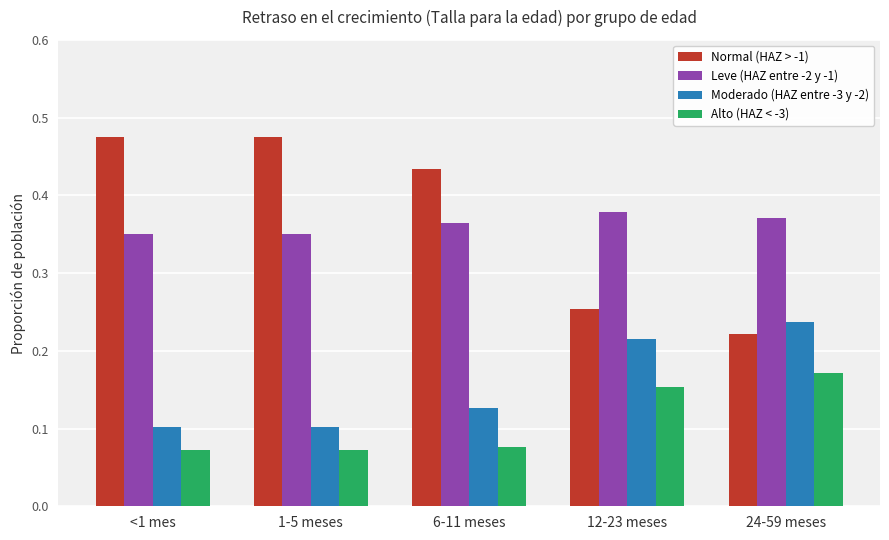

Which series has the largest range (max minus min)?

Normal (HAZ > -1)